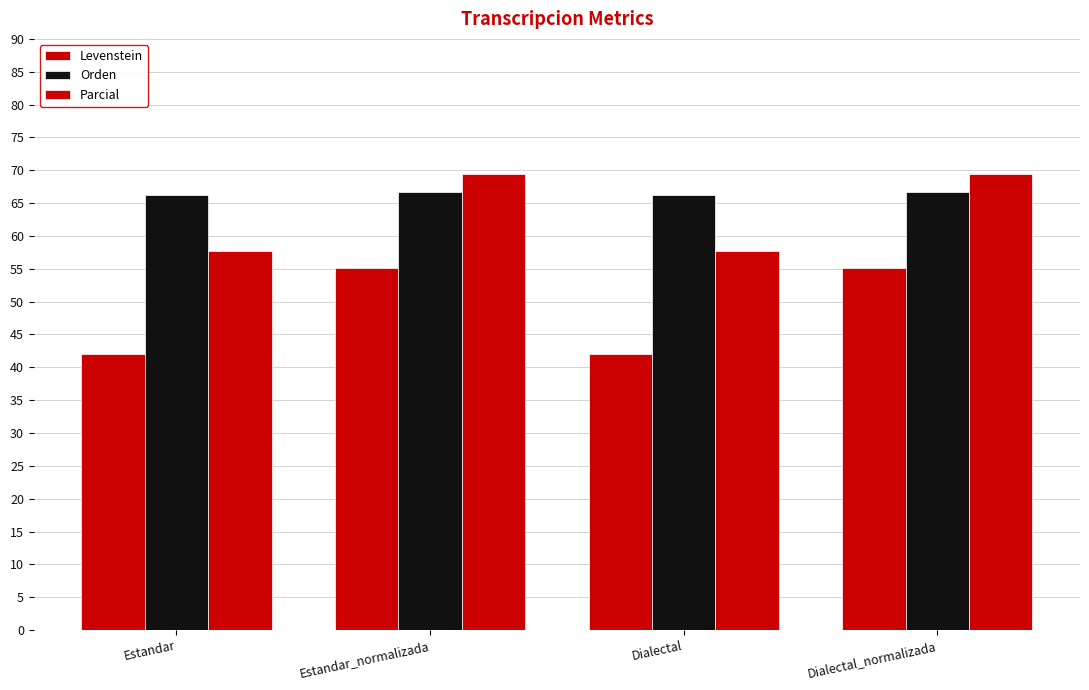

At which category is the sum across all series the highest?

Estandar_normalizada